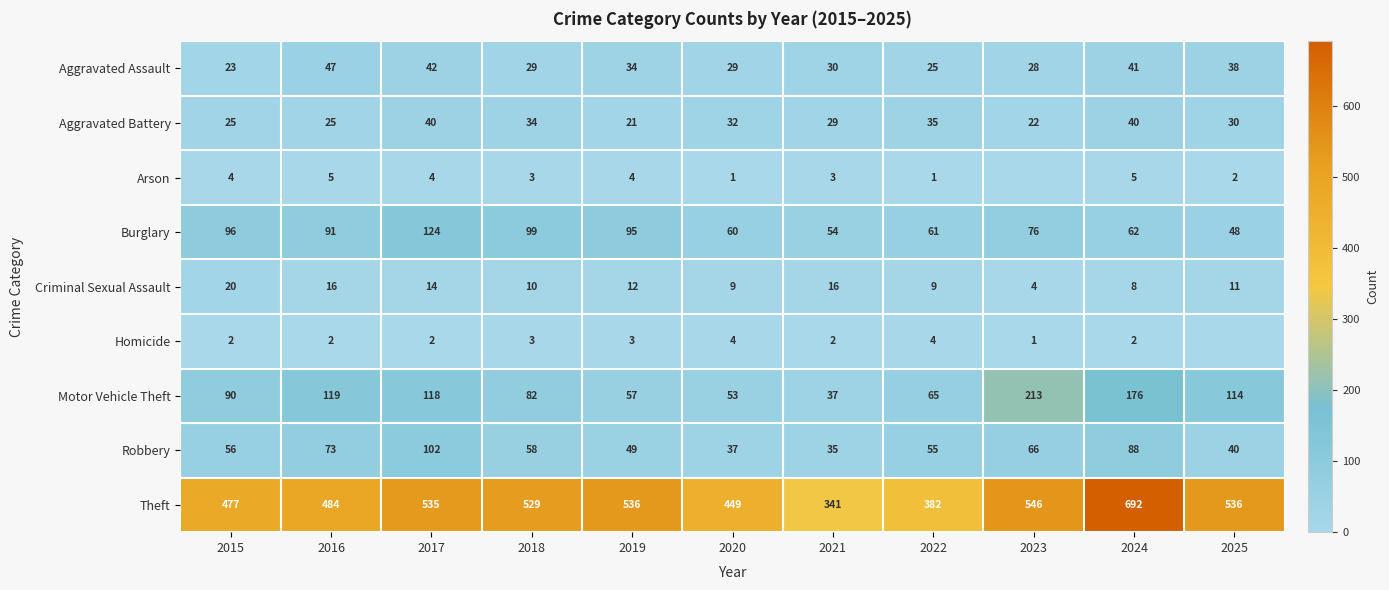

How many distinct data groups are displayed?

9